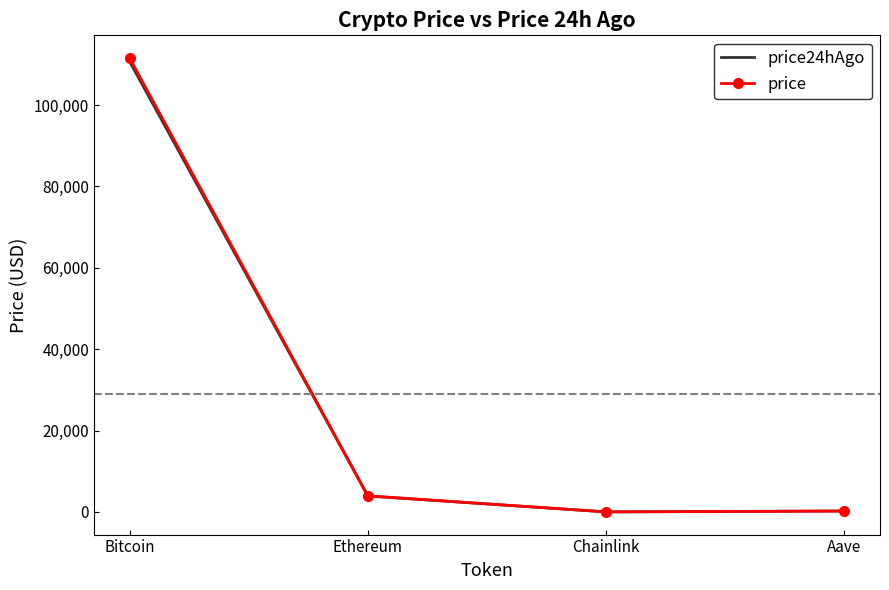

True or false: price has a value of 3955.9 at Ethereum.

True